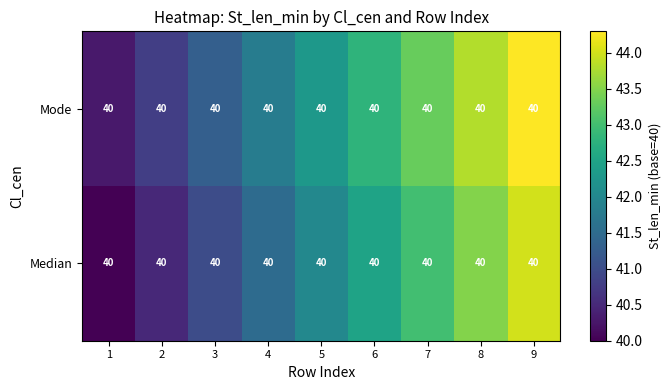

Which category has the lowest value in the Mode series?

1